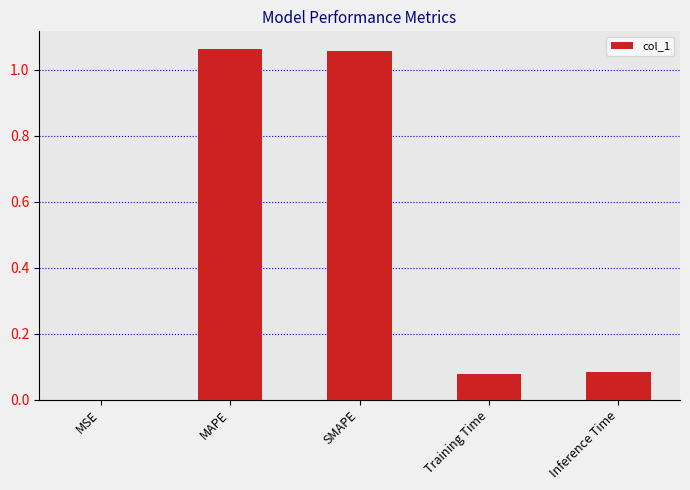

What is the change in value from MAPE to Training Time?

-1.0